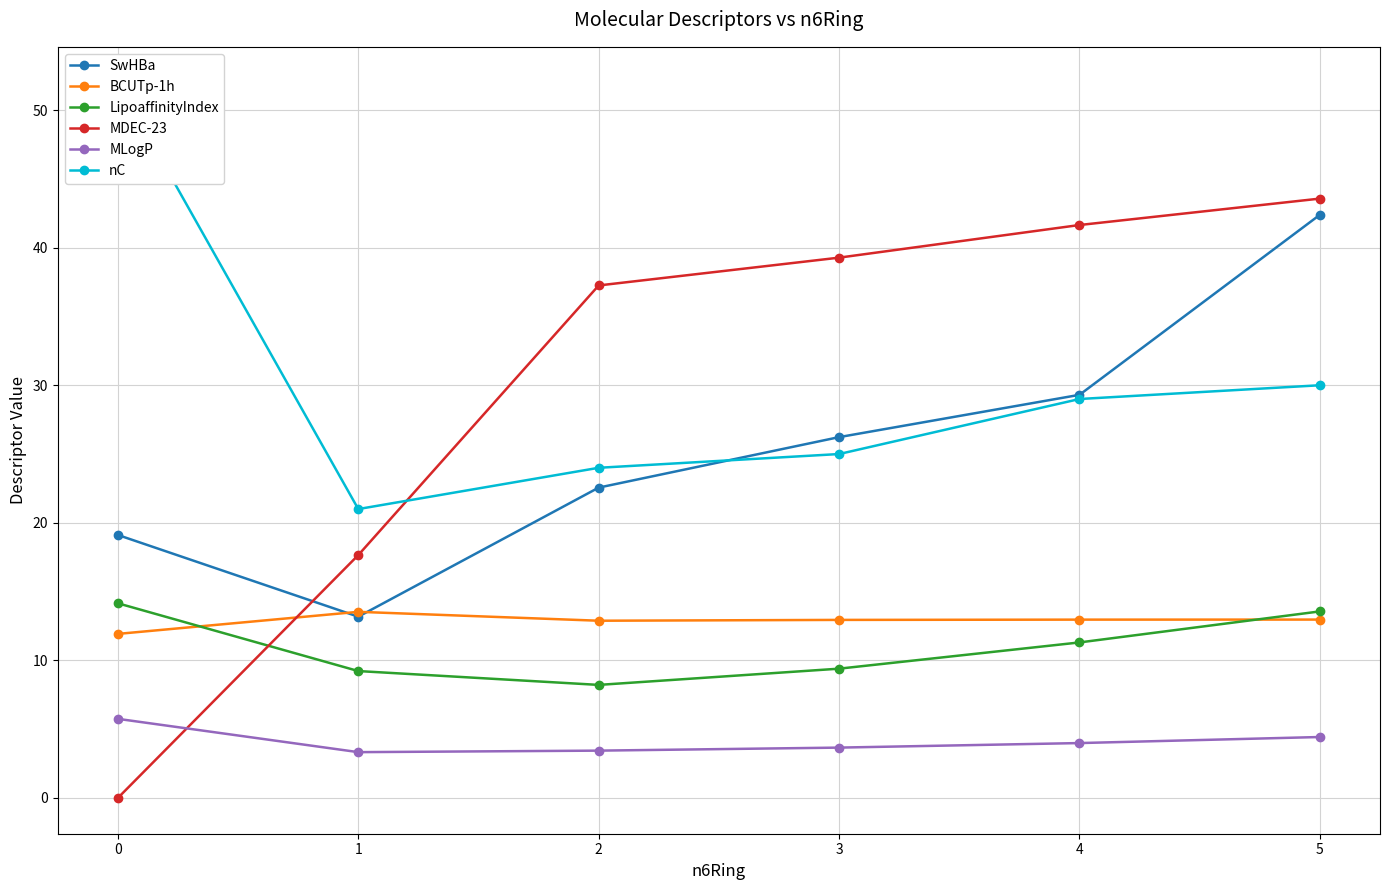

Which category has the lowest value in the SwHBa series?

1